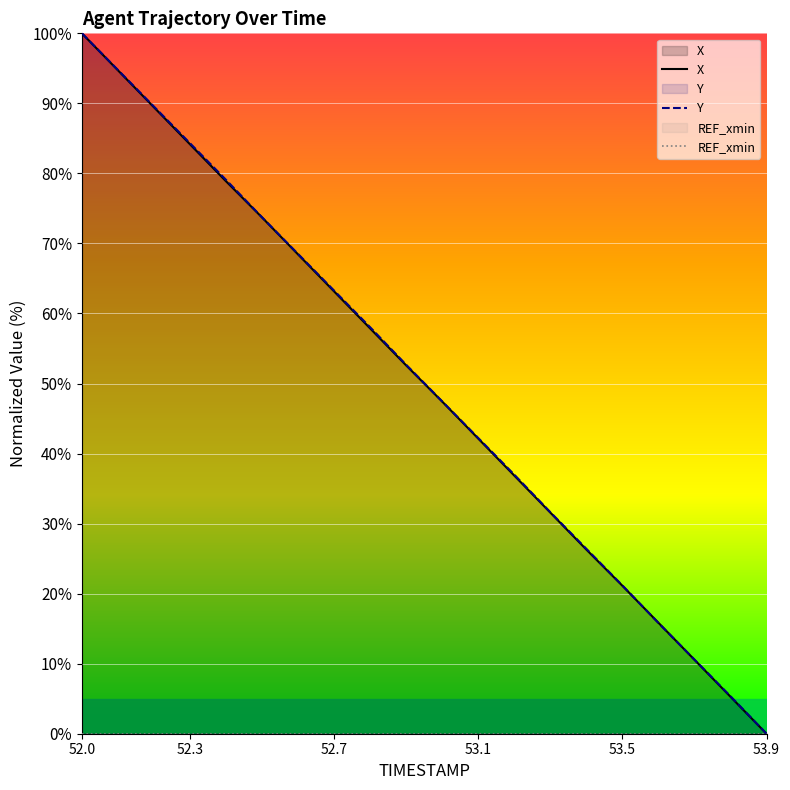

What is the difference between the maximum and second lowest values in the X series?

94.7